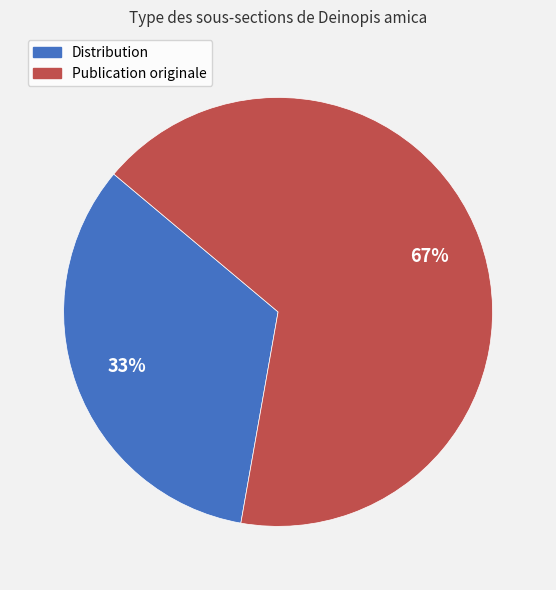

How many slices are in this pie chart?

2